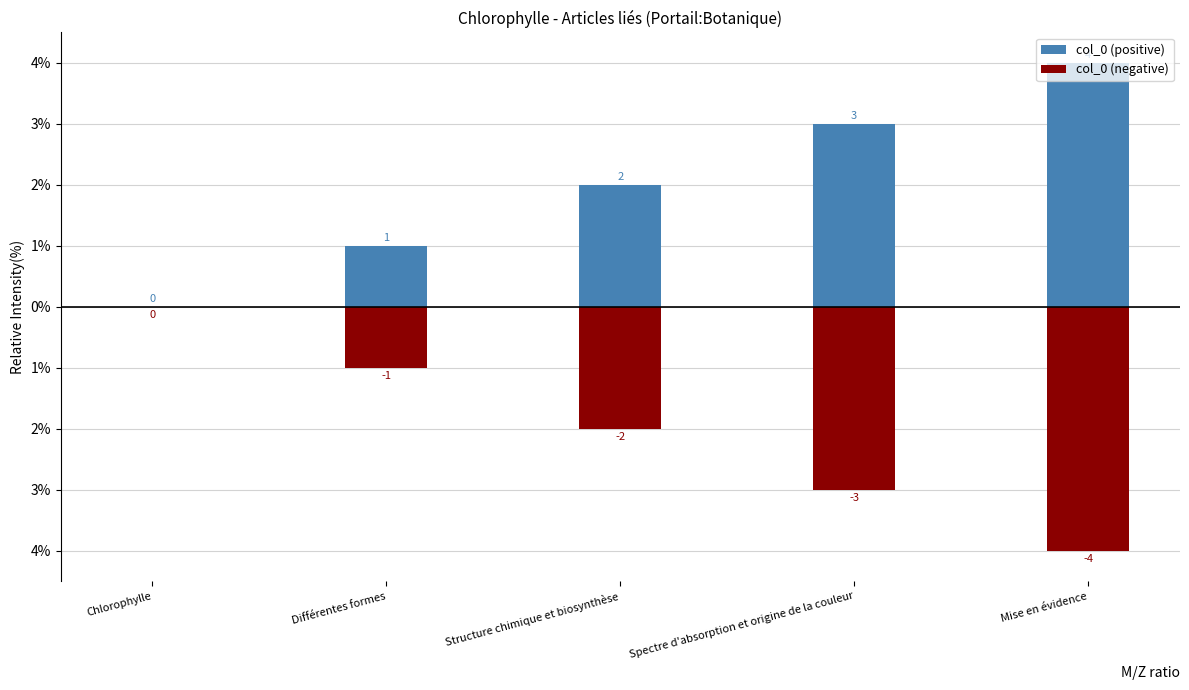

Where is col_0 (negative) nearest to the value -2?

Structure chimique et biosynthèse